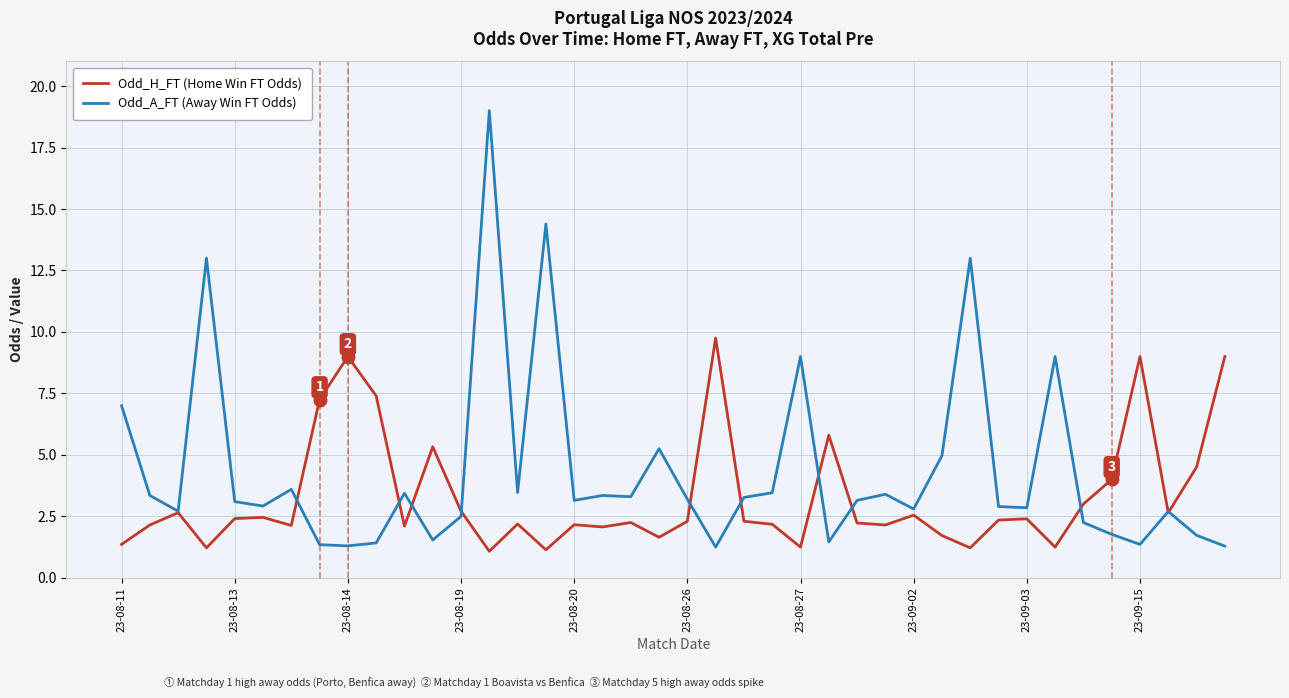

How many distinct data groups are displayed?

2